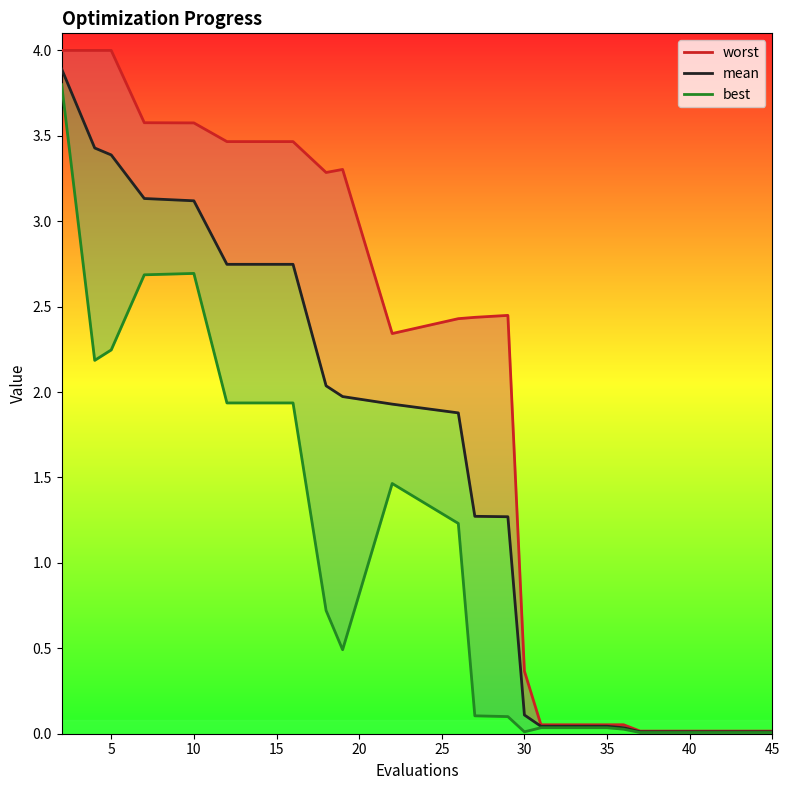

What are all the series names shown in the legend?

worst, mean, best